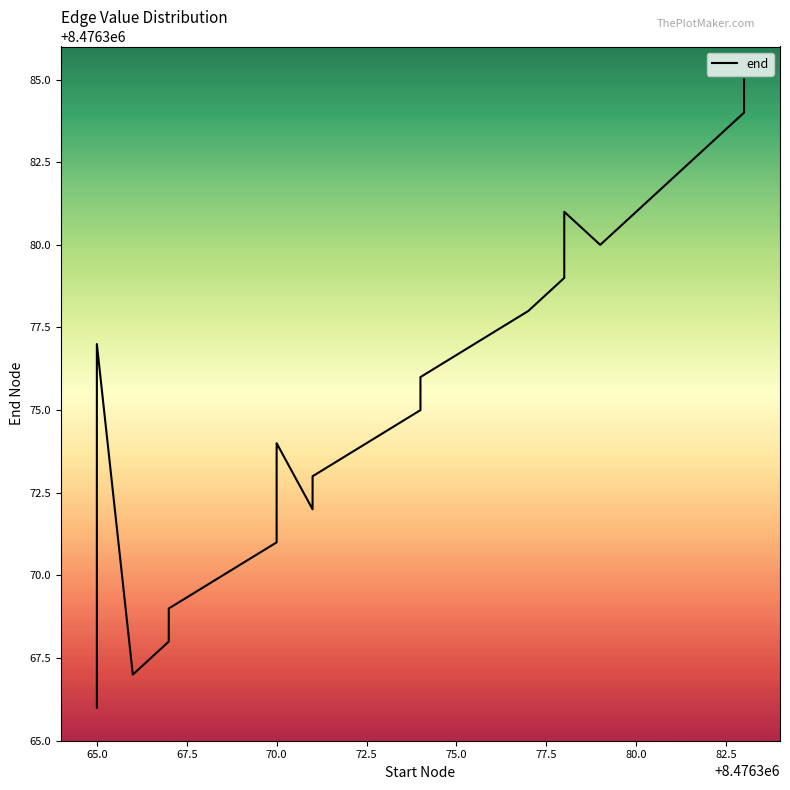

What is the smallest value displayed?

8476366